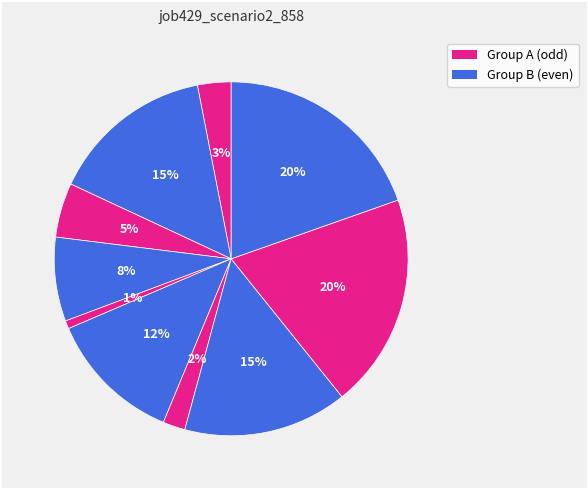

How many slices are in this pie chart?

10